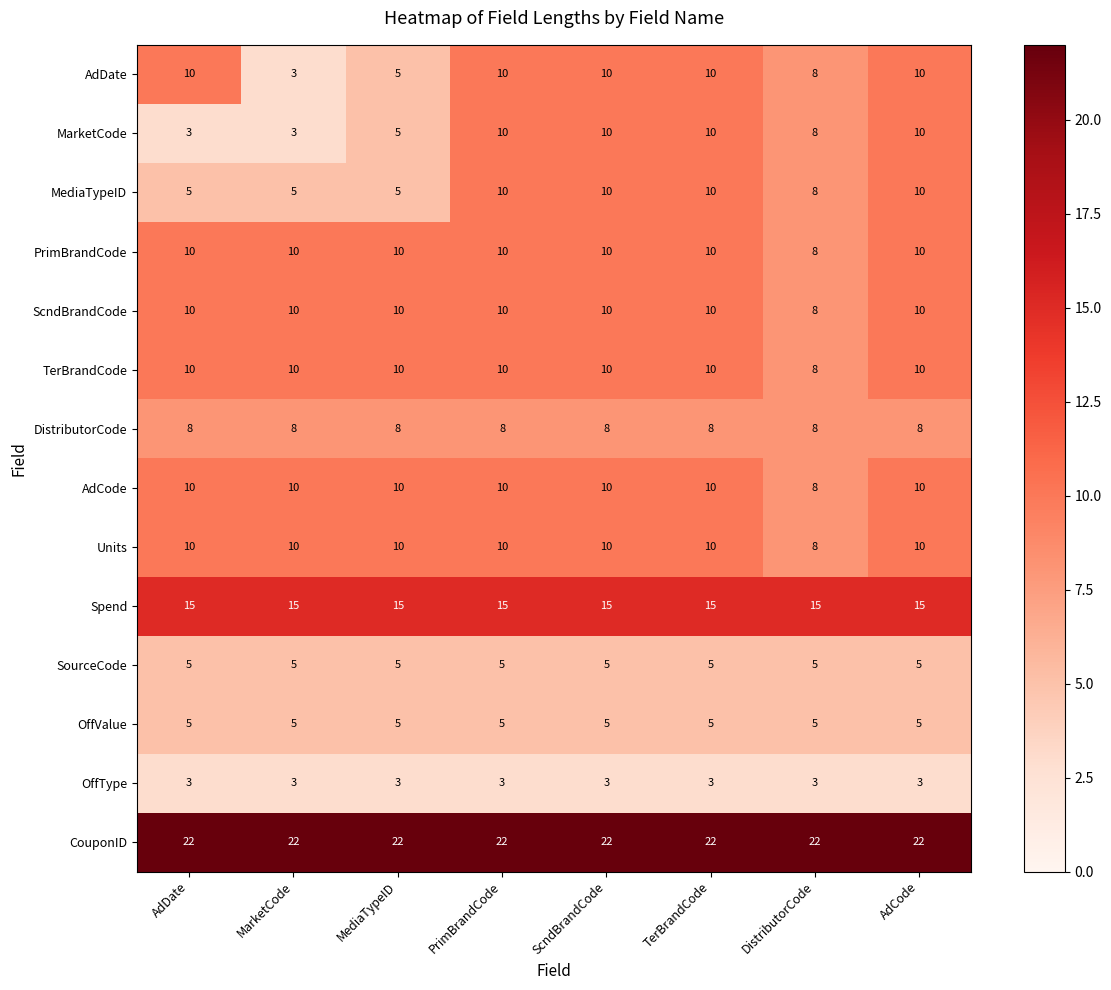

What is the minimum value shown in the chart?

3